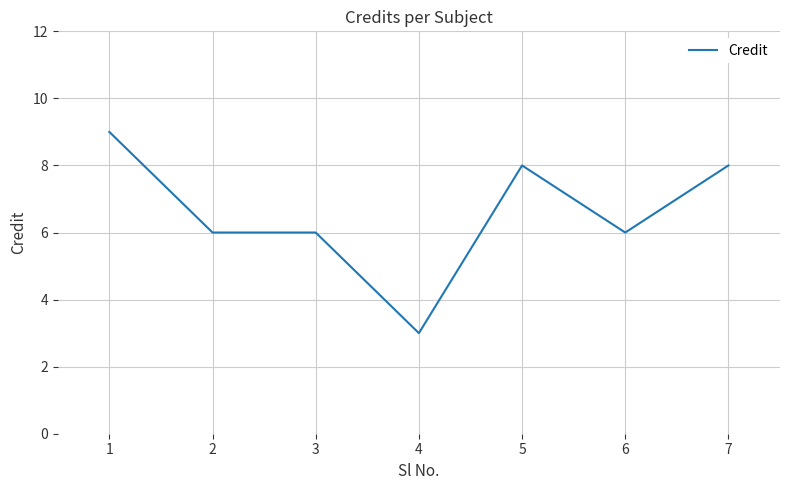

How many series are shown in this chart?

1